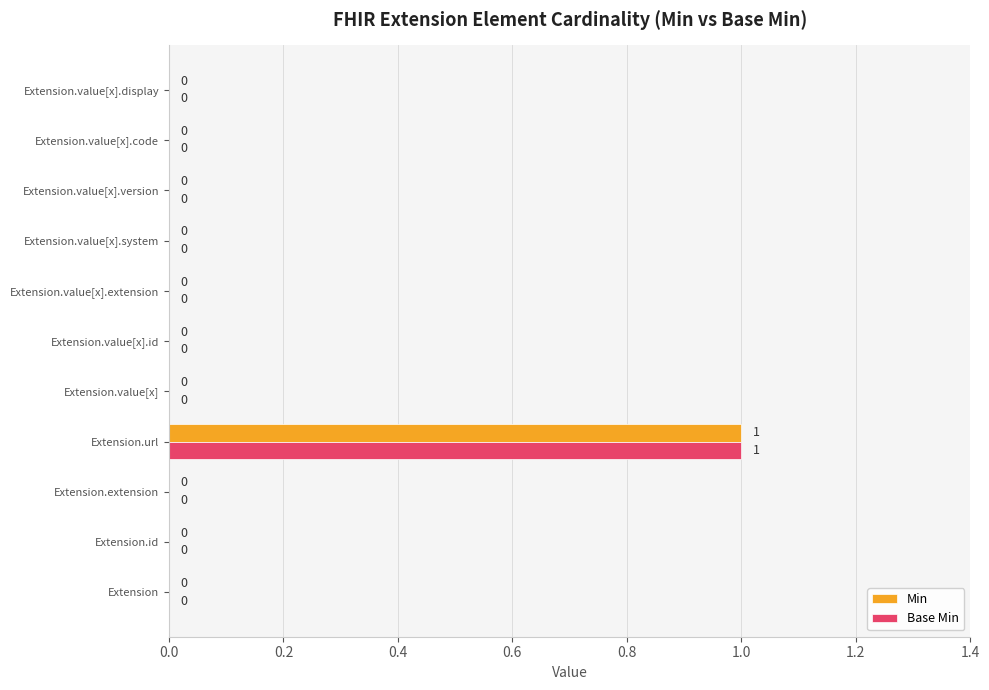

The Base Min series shows 1 at Extension.value[x].id. True or false?

False